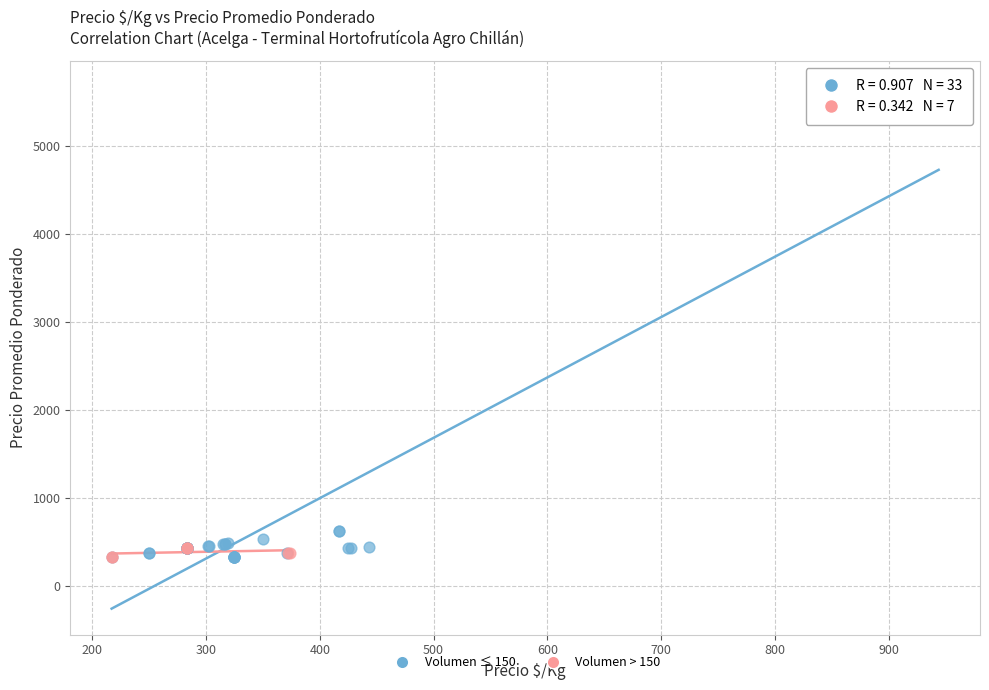

Which series reaches the maximum Y coordinate?

Volumen ≤ 150